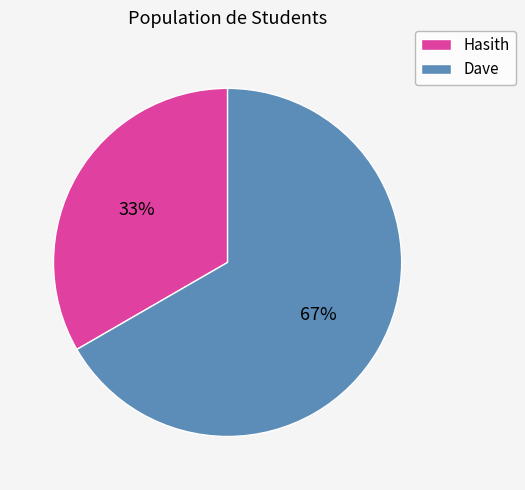

True or false: Hasith accounts for 33% of the total.

True